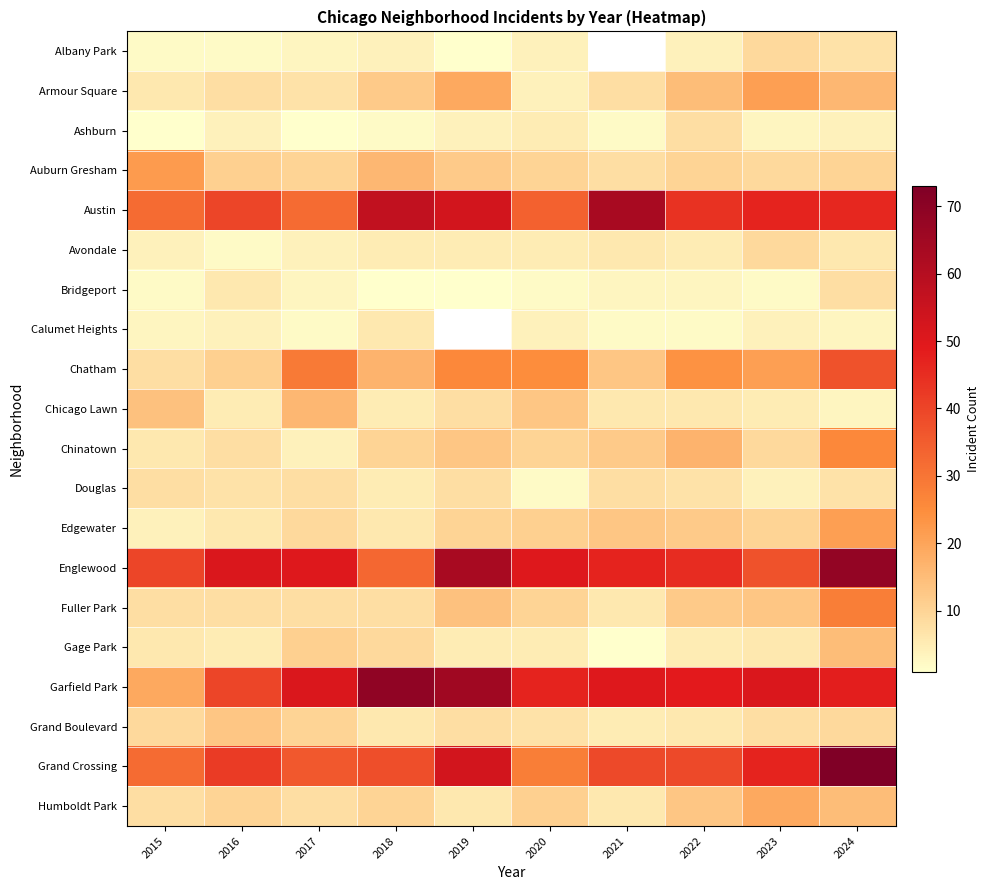

What is the total value across all series at 2024?

450.0